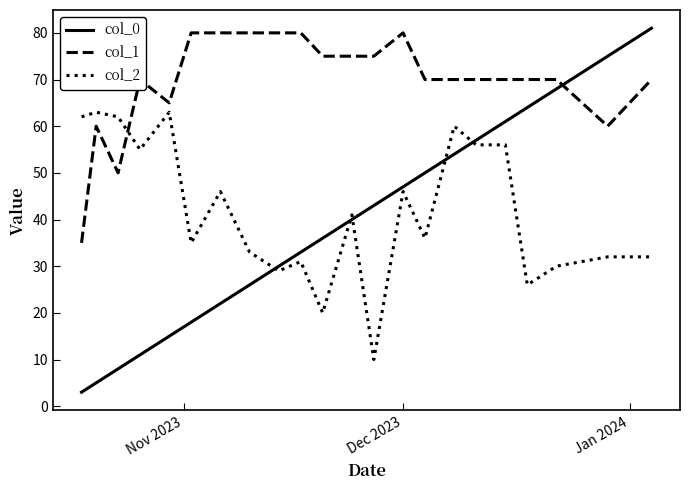

Which series has the largest total across all categories?

col_1